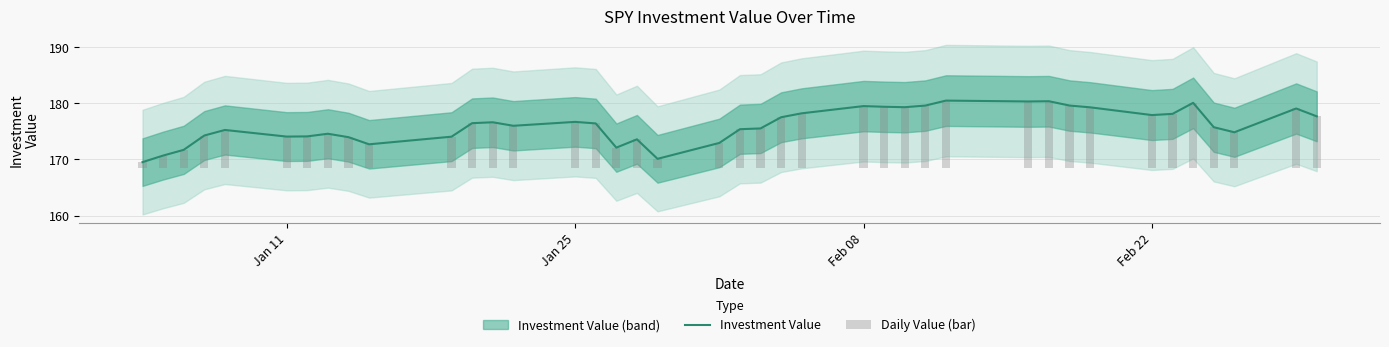

Are the bars horizontal?

No